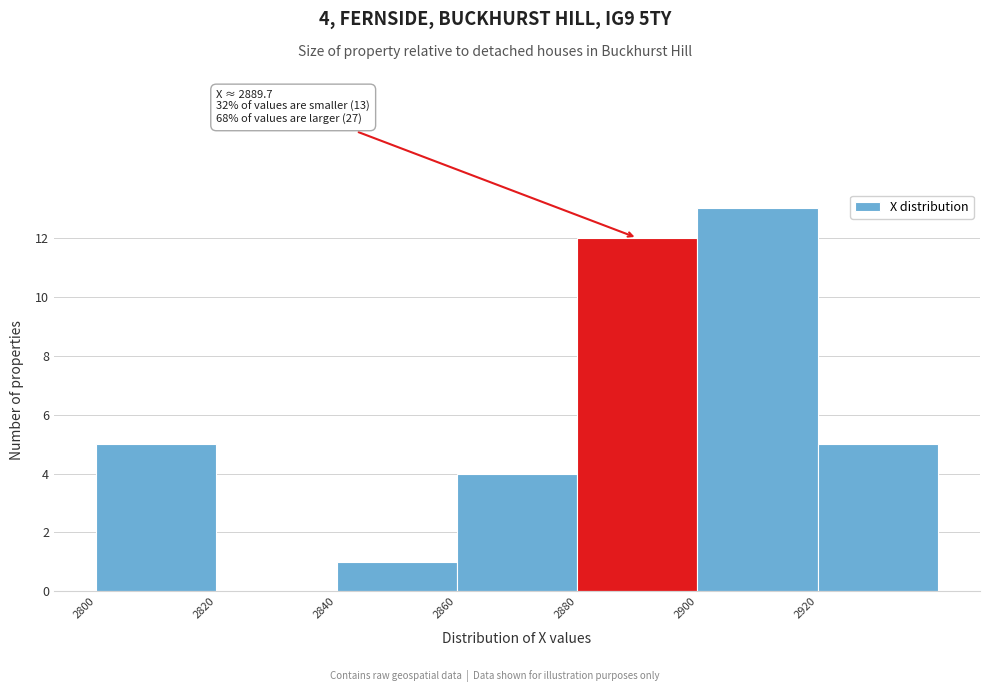

Over which range of the x-axis is the bar tallest?

2900 to 2920